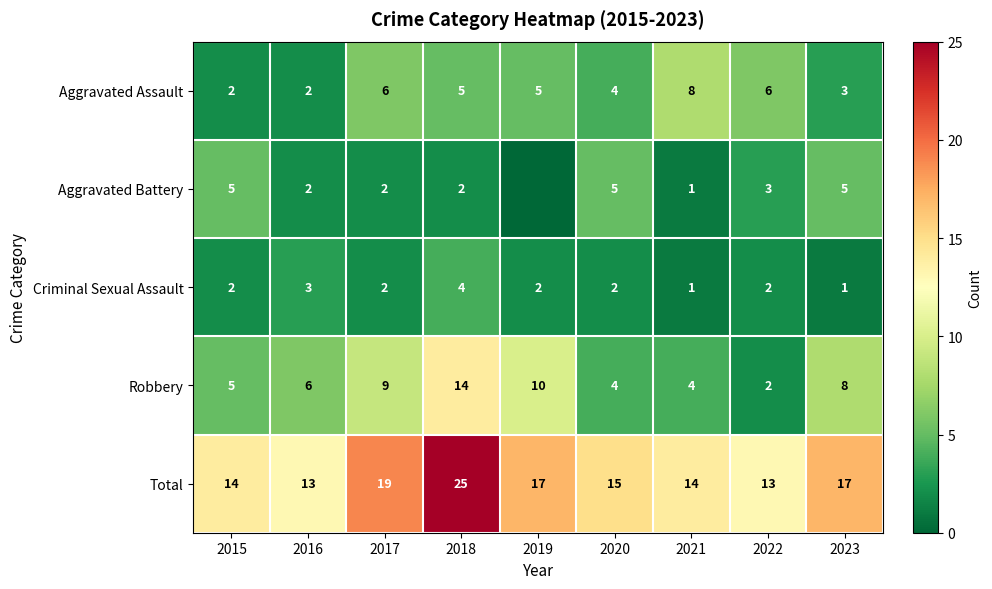

At which label does Aggravated Assault first exceed 5?

2017